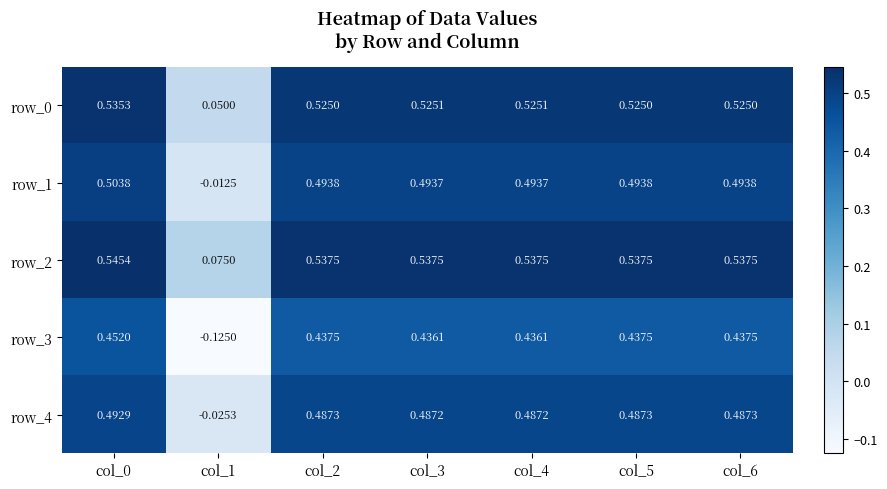

How many categories are shown in the chart?

7